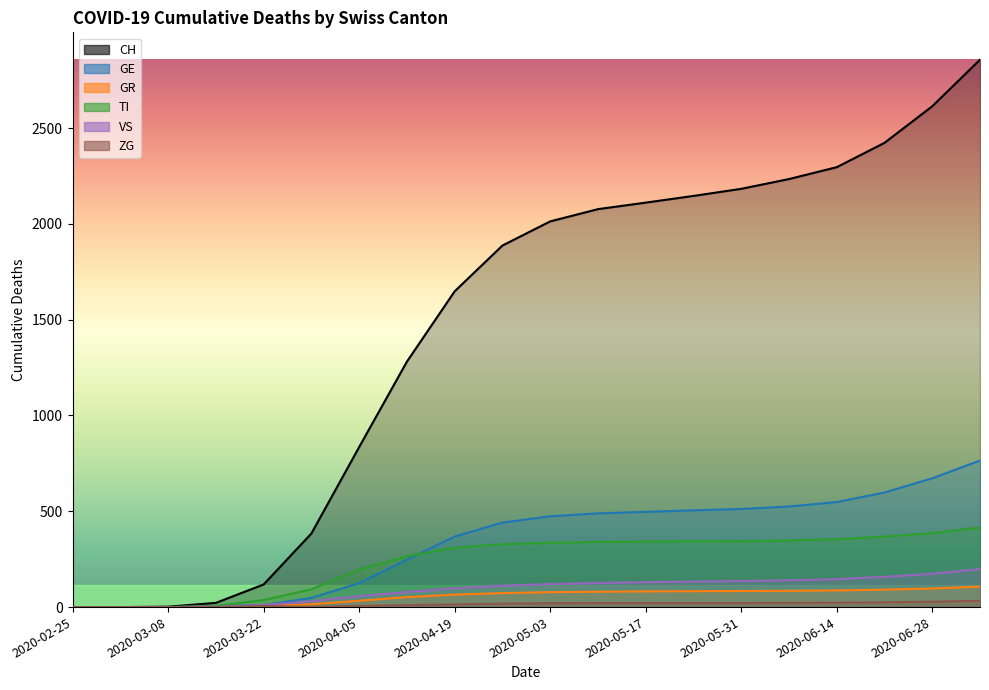

What is the difference between the maximum and minimum values in the GR series?

107